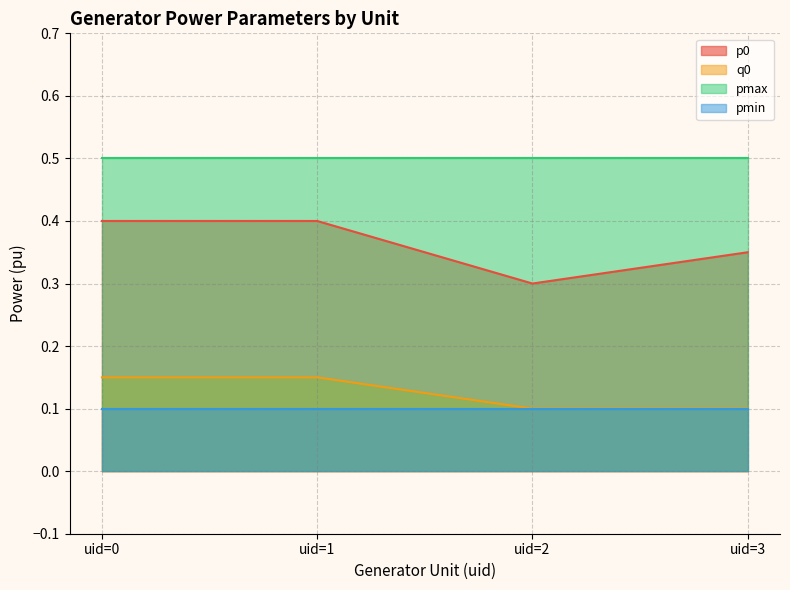

At which label does q0 reach its minimum?

uid=2